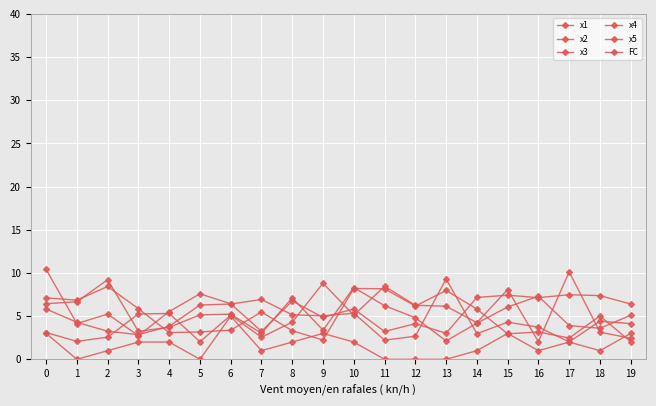

The value of x5 at 1 is 1.1. True or false?

False